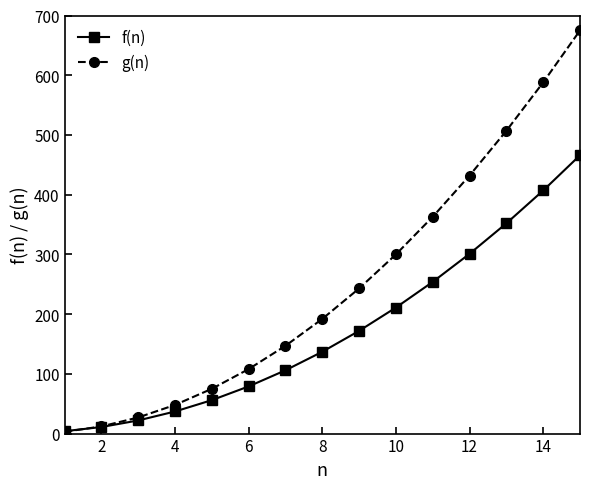

After their last crossing, which series has the higher values: g(n) or f(n)?

g(n)